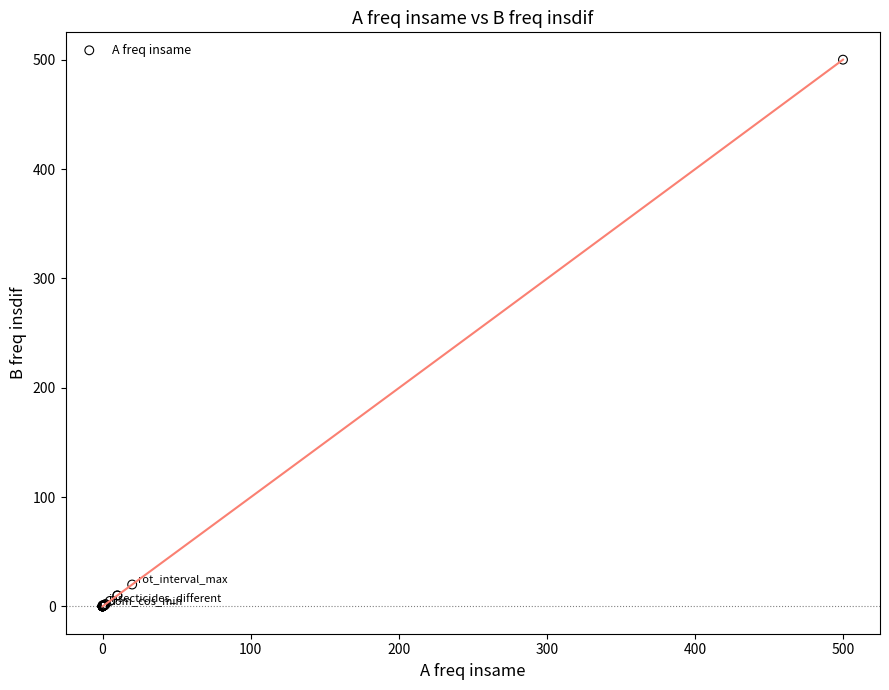

What Y value in the scatter plot is closest to 250?

20.0